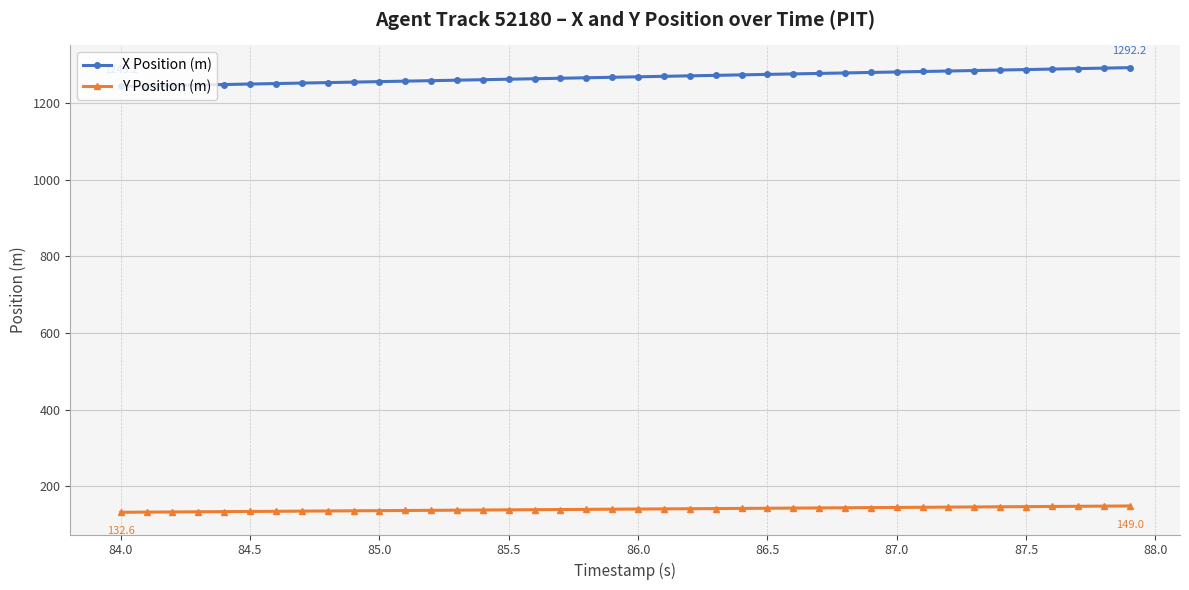

What is the maximum value shown in the chart?

1292.2